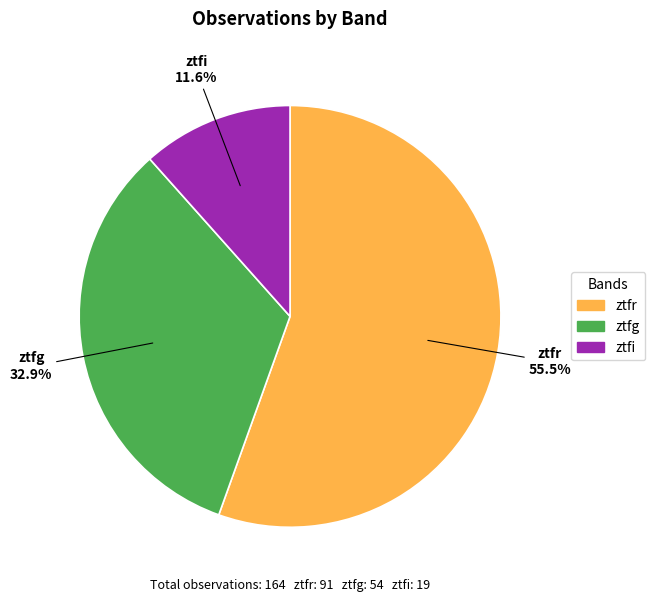

To the nearest percent, what portion does ztfi represent?

12%